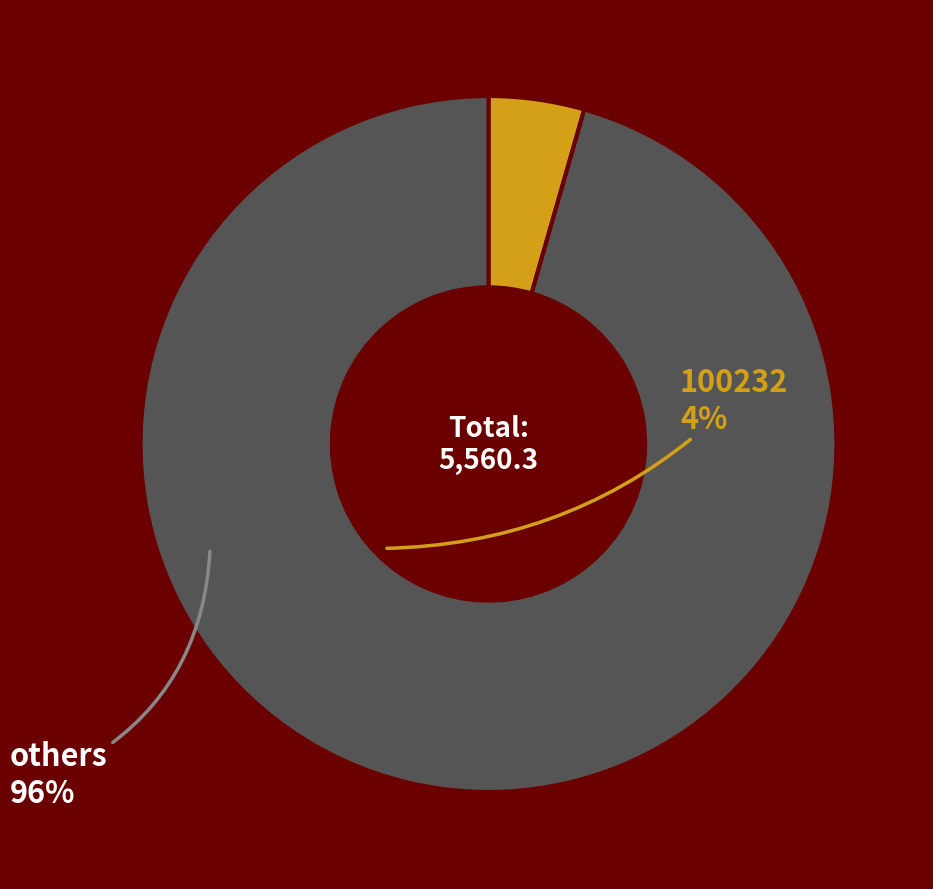

What is the smallest slice in the pie chart?

100232